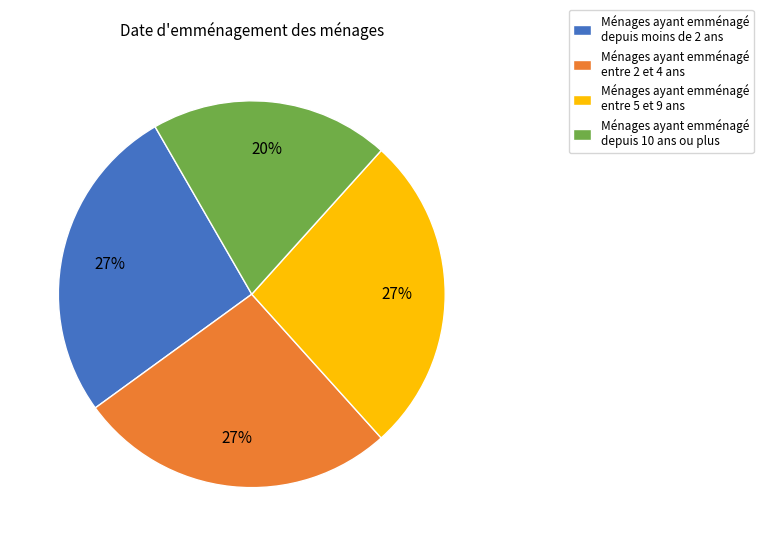

How many slices are in this pie chart?

4